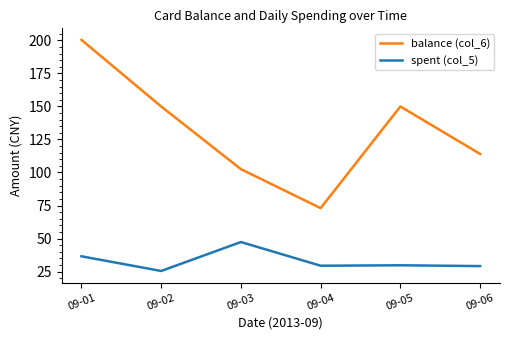

Where does the spent (col_5) series first go above 29?

09-01